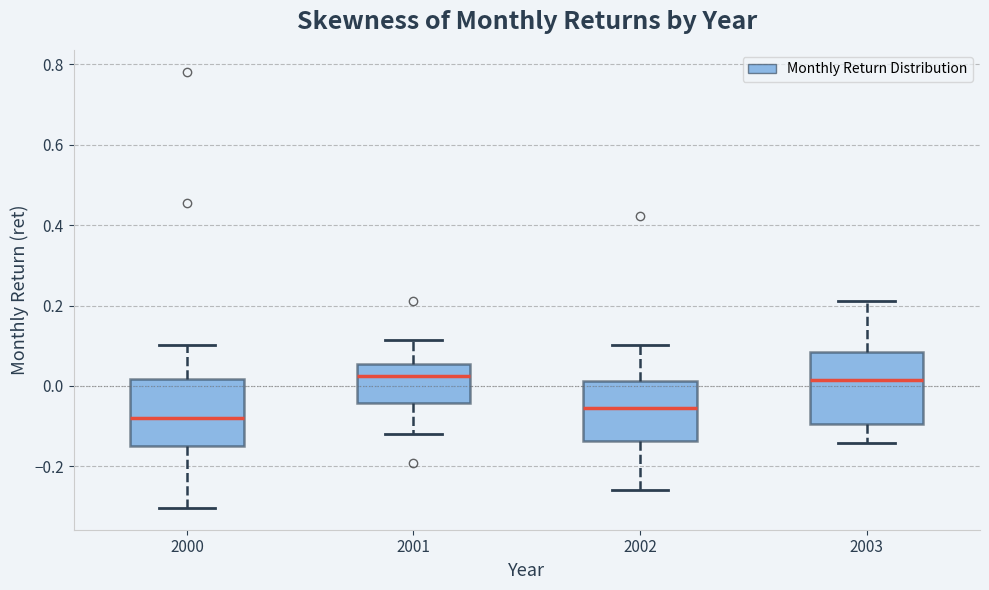

Which box has the lowest median line?

2000